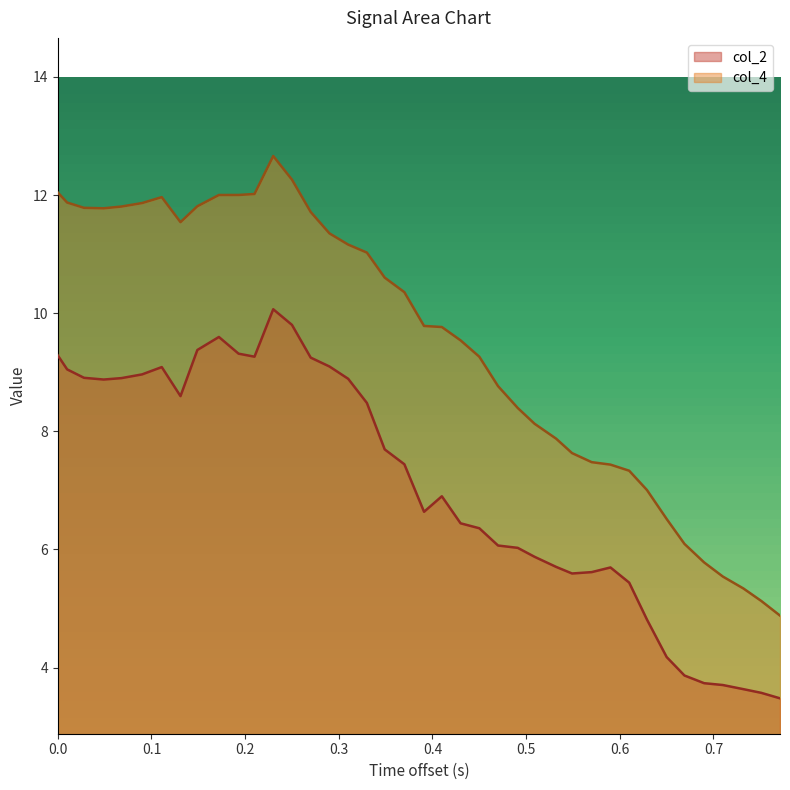

What is the maximum value for col_2?

10.1